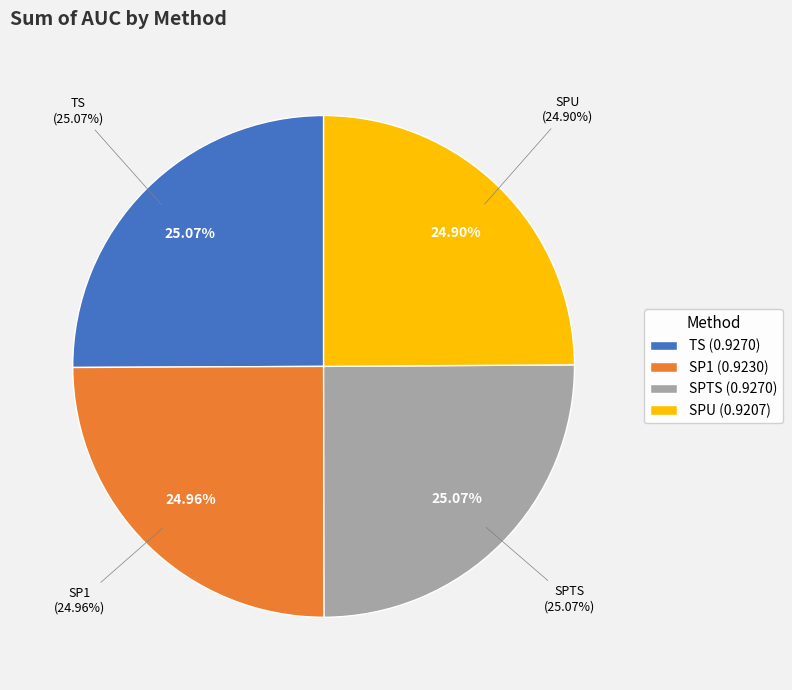

True or false: SPU accounts for 25% of the total.

True